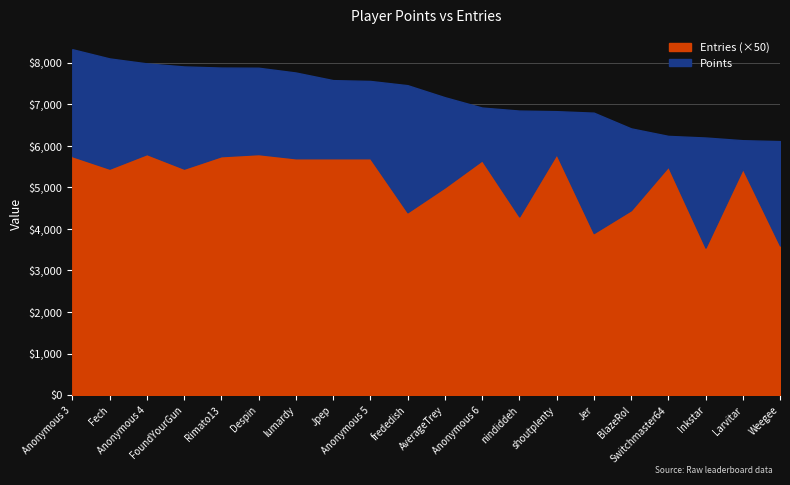

What is the sum of all Entries values?

2054